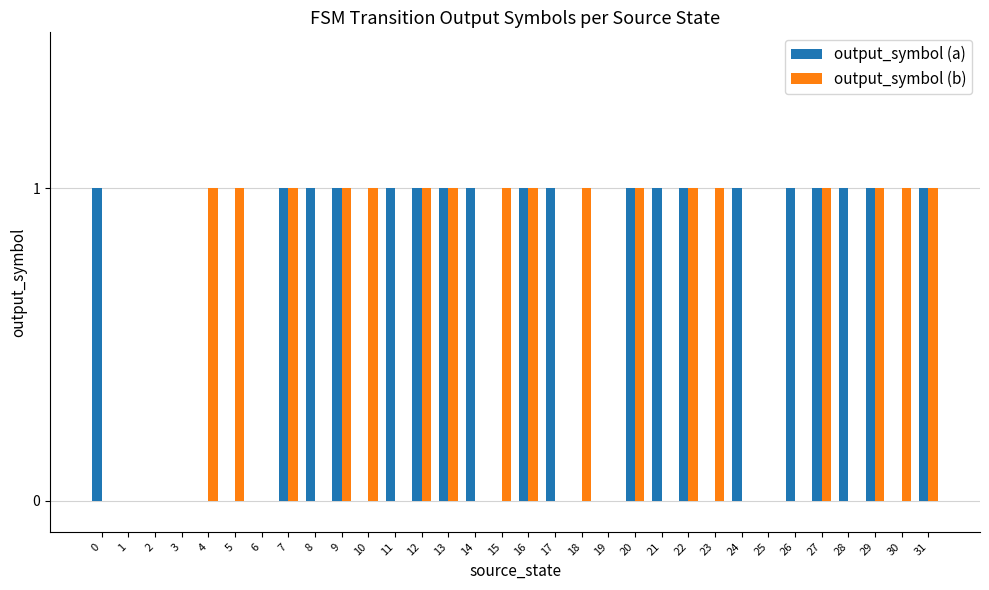

Reading right to left, list all the values displayed in this chart.

output_symbol (a): 1	0	1	1	1	1	0	1	0	1	1	1	0	0	1	1	0	1	1	1	1	0	1	1	1	0	0	0	0	0	0	1
output_symbol (b): 1	1	1	0	1	0	0	0	1	1	0	1	0	1	0	1	1	0	1	1	0	1	1	0	1	0	1	1	0	0	0	0